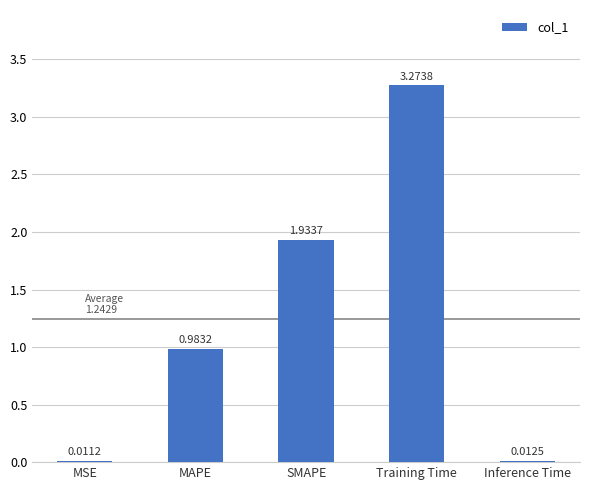

At which label is the value closest to 1?

MAPE